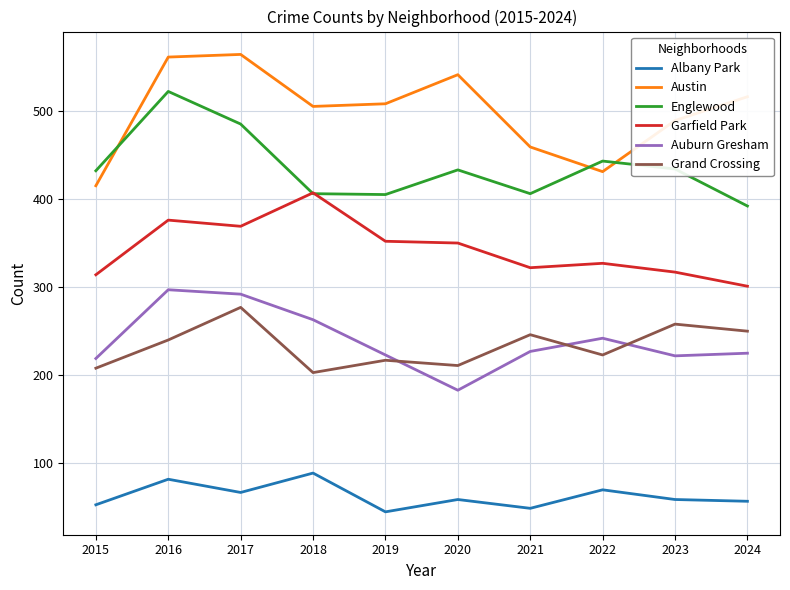

What is the difference between the highest and lowest values at 2016?

479